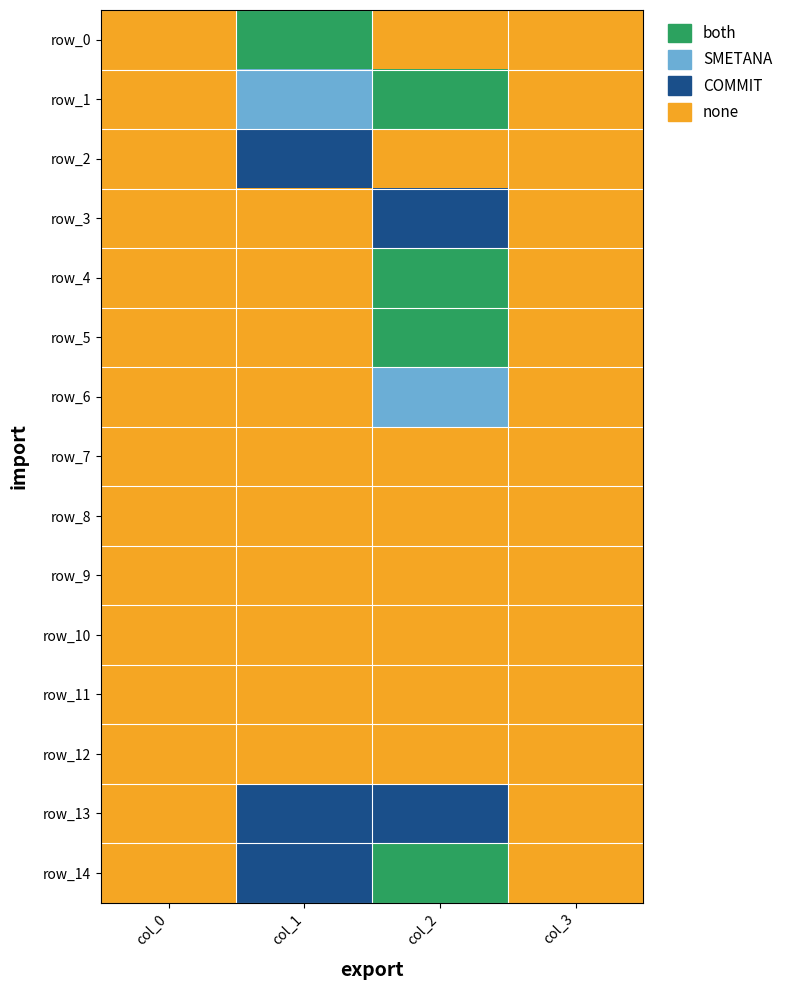

Reading left to right, list all the values displayed in this chart.

row_0: 0	3	0	0
row_1: 0	2	3	0
row_2: 0	1	0	0
row_3: 0	0	1	0
row_4: 0	0	3	0
row_5: 0	0	3	0
row_6: 0	0	2	0
row_7: 0	0	0	0
row_8: 0	0	0	0
row_9: 0	0	0	0
row_10: 0	0	0	0
row_11: 0	0	0	0
row_12: 0	0	0	0
row_13: 0	1	1	0
row_14: 0	1	3	0